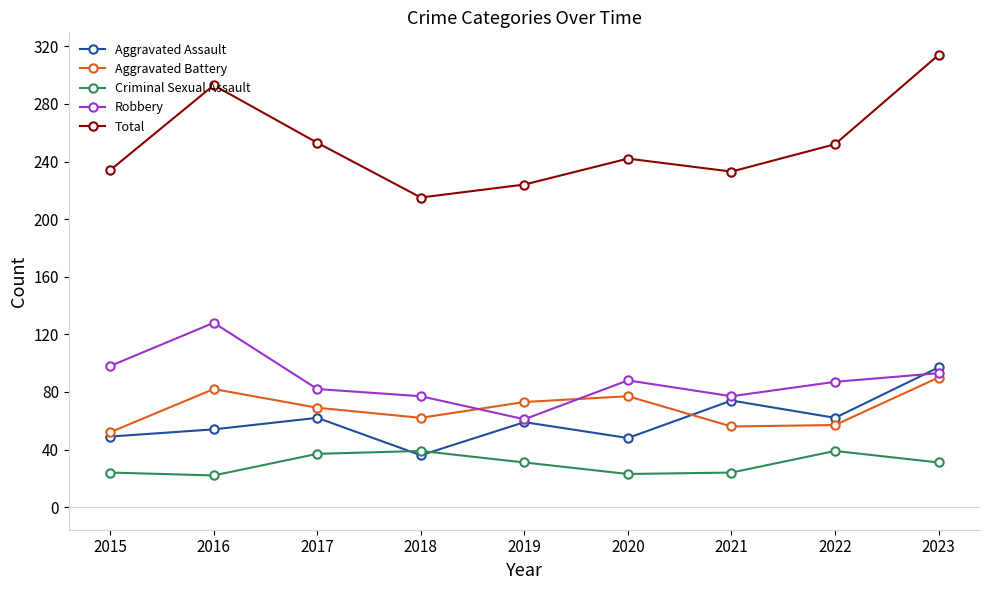

In Criminal Sexual Assault, how many points are higher than both neighbors (excluding endpoints)?

2